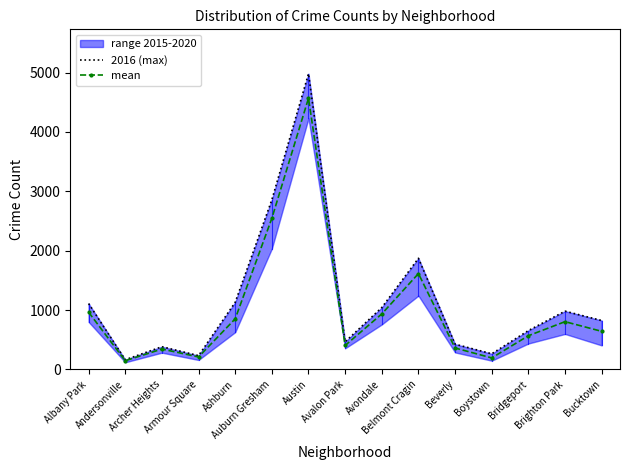

What is the average value of the 2016 (max) series?

1159.4